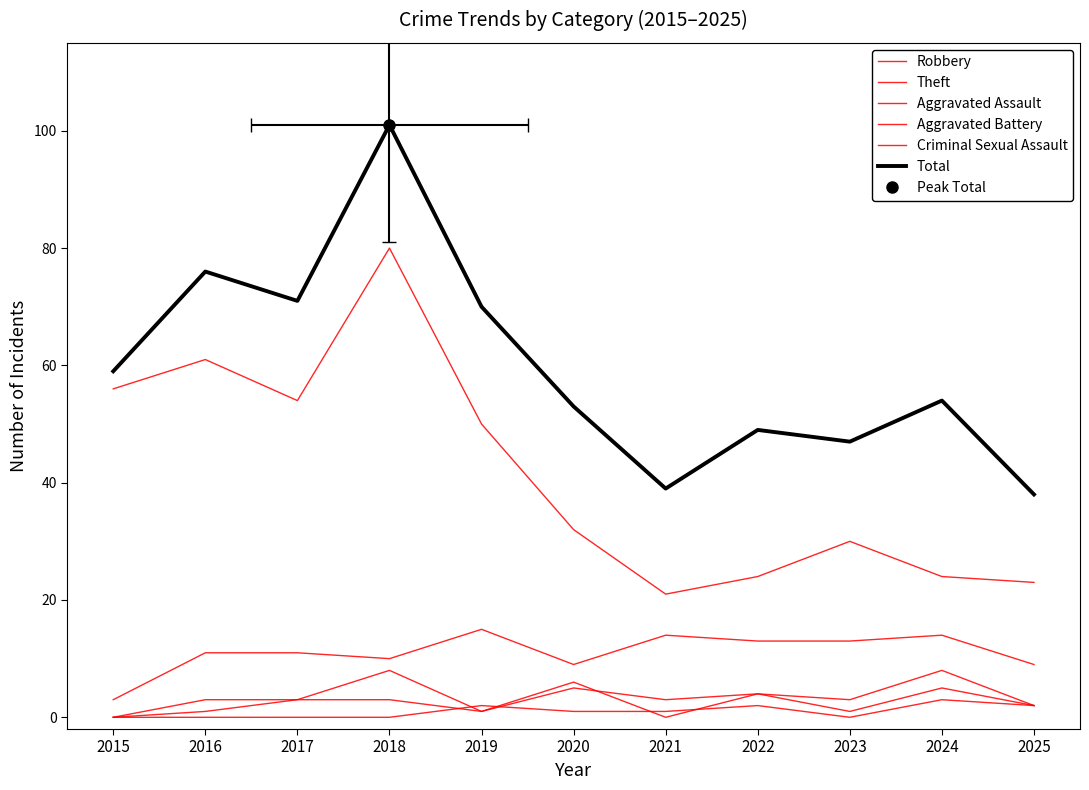

List the series in order of their peak value, lowest first.

Criminal Sexual Assault, Aggravated Assault, Aggravated Battery, Robbery, Theft, Total